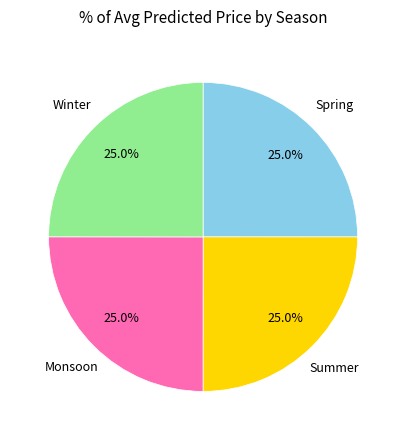

How many segments does this pie chart have?

4